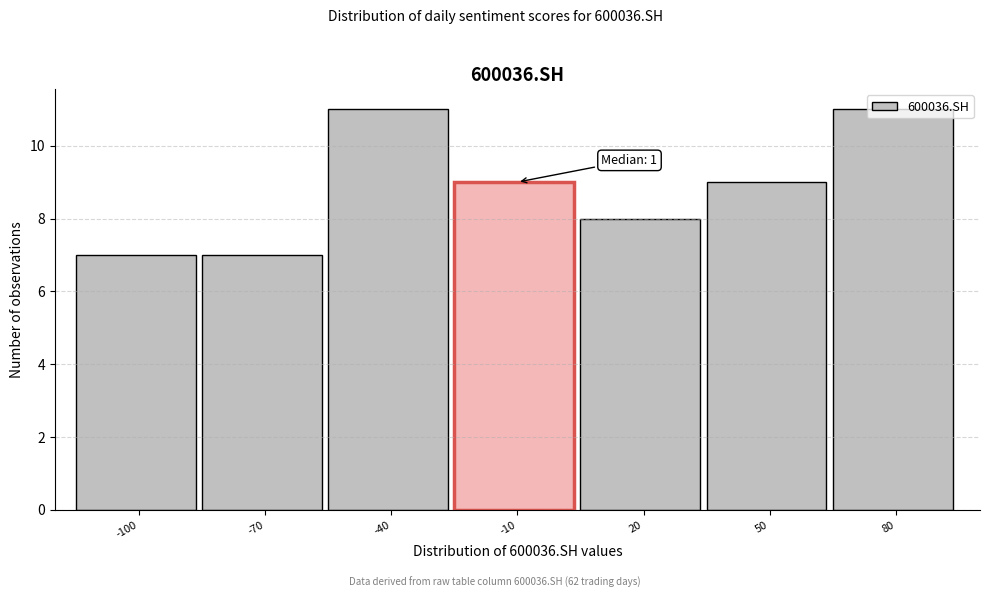

What is the greatest value displayed?

11